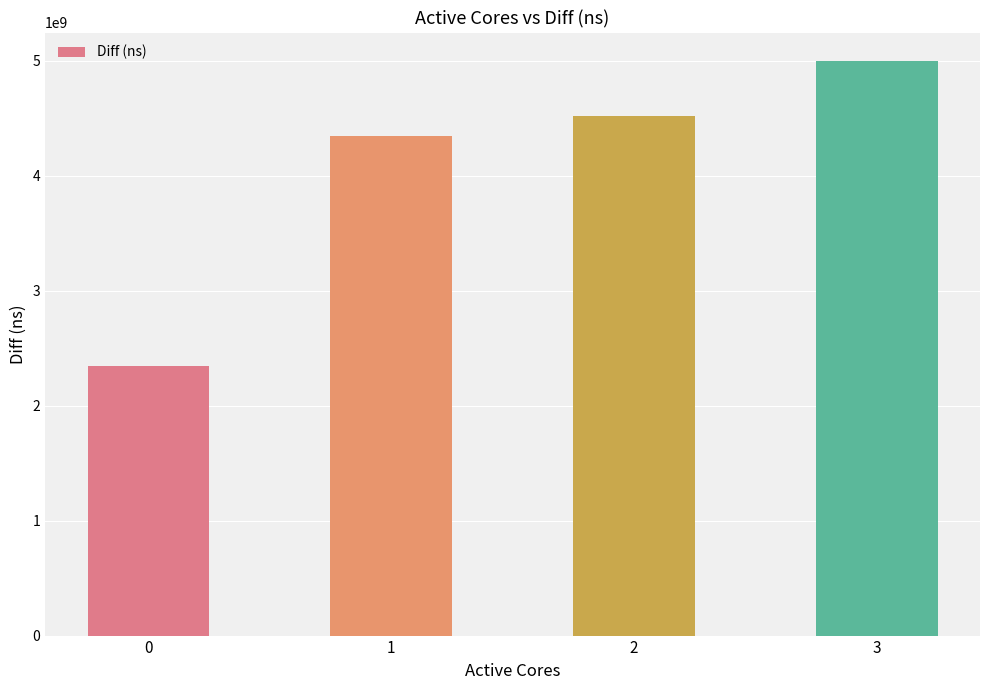

List the labels in order of value, largest first.

3, 2, 1, 0